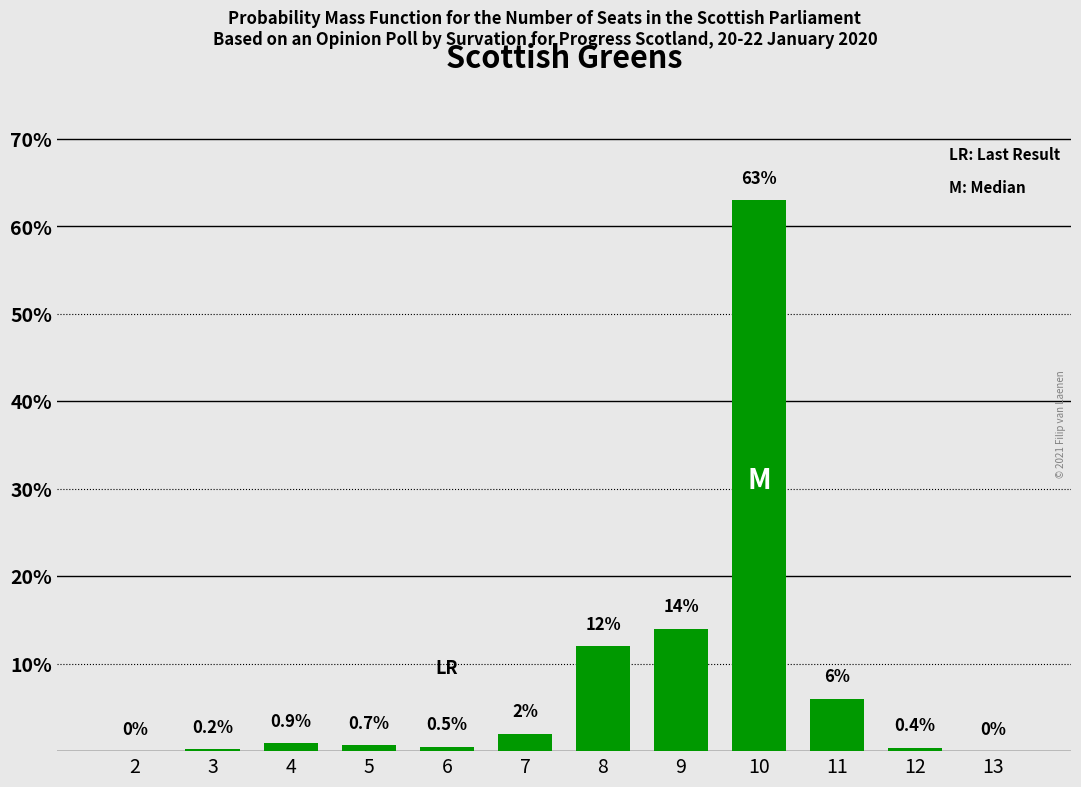

Reading left to right, list all the values displayed in this chart.

2=0.0	3=0.2	4=0.9	5=0.7	6=0.5	7=2.0	8=12.0	9=14.0	10=63.0	11=6.0	12=0.4	13=0.0